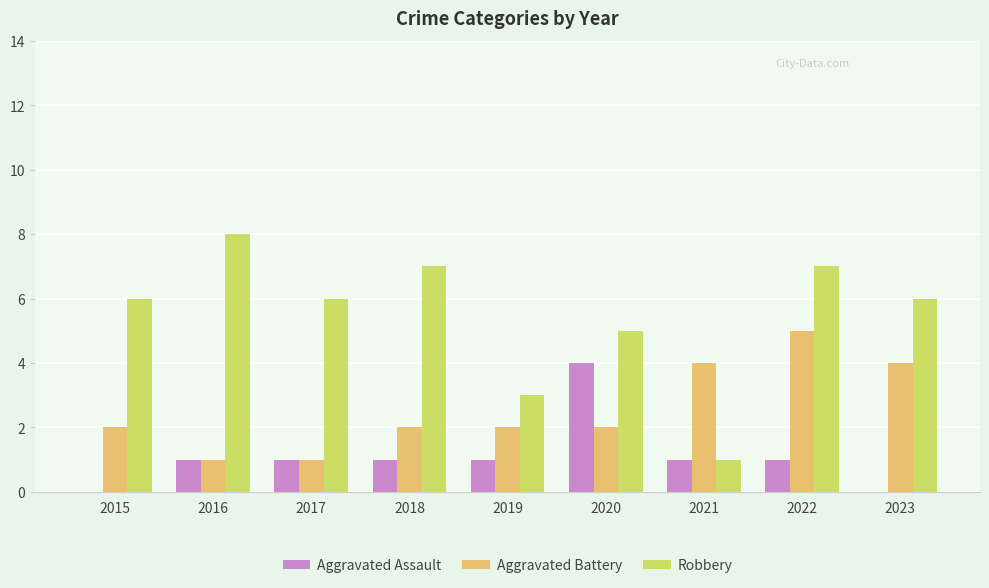

The value of Robbery at 2022 is 7. True or false?

True